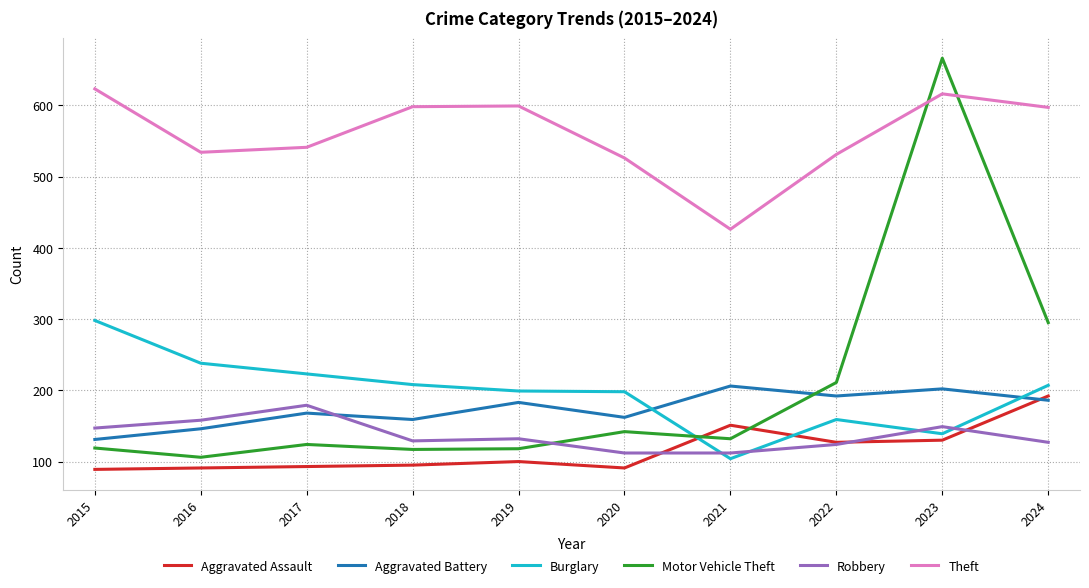

True or false: Motor Vehicle Theft and Burglary cross at least once.

True